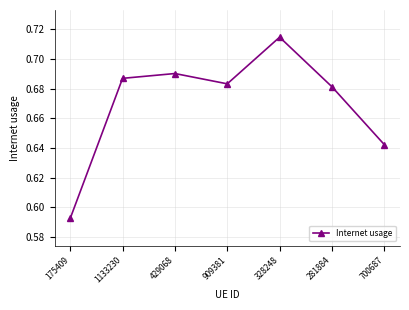

At which category does the data reach its first local peak?

429068